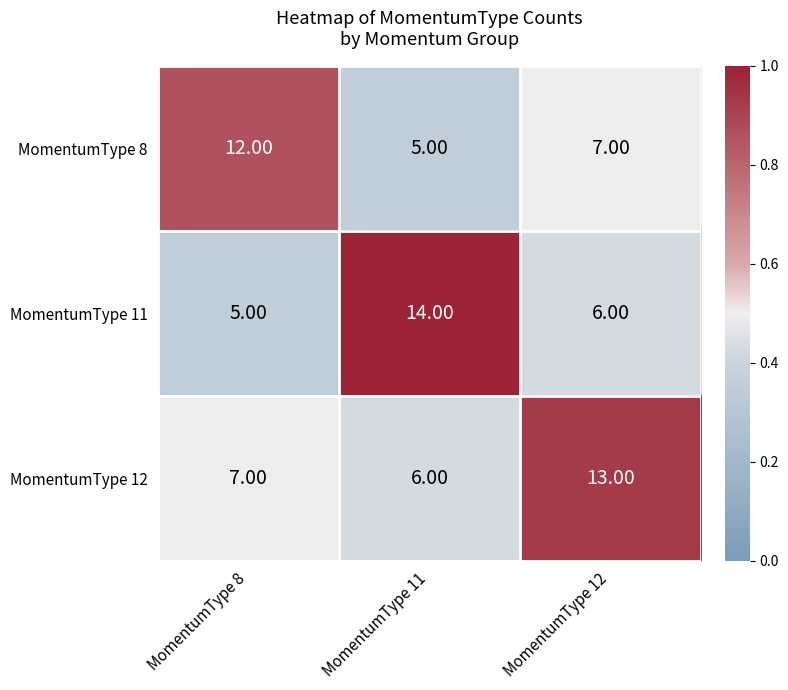

Which series has the largest range (max minus min)?

MomentumType 11